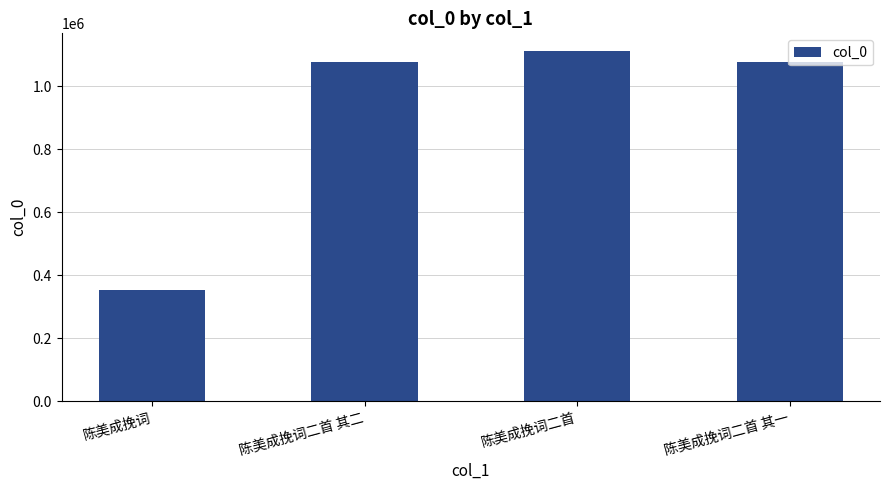

What is the label of the 3rd bar from the right?

陈美成挽词二首 其二